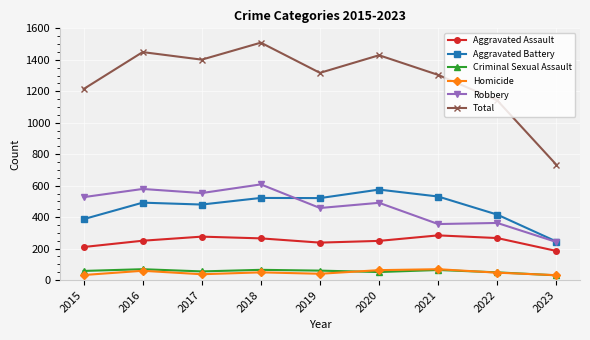

True or false: Homicide and Total intersect in this chart.

False